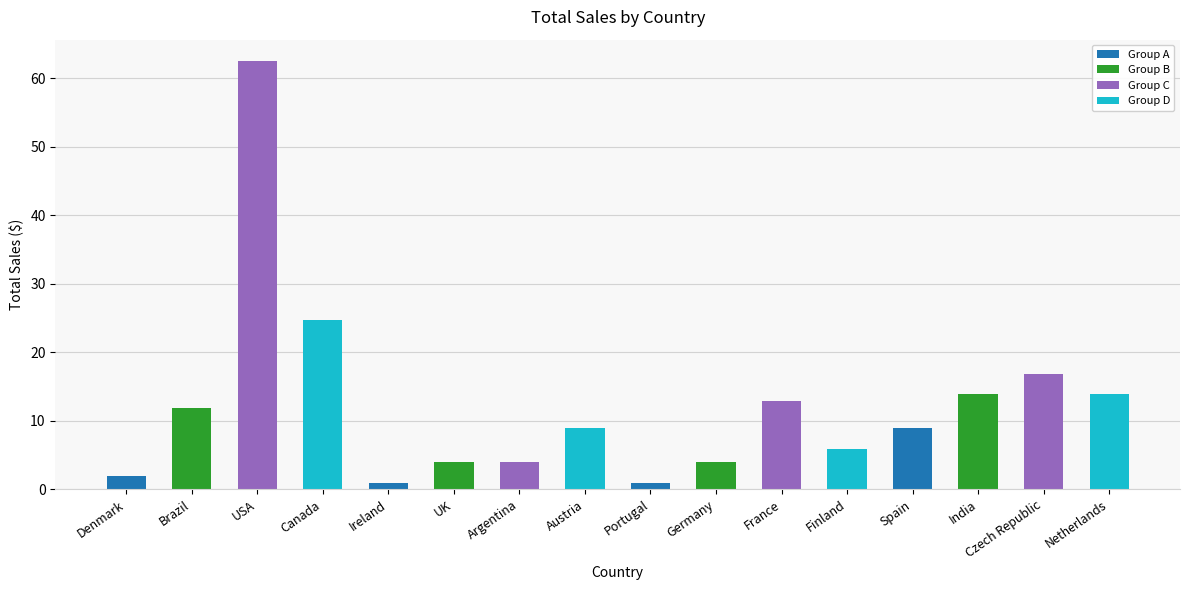

What is the label of the 14th bar from the left?

India